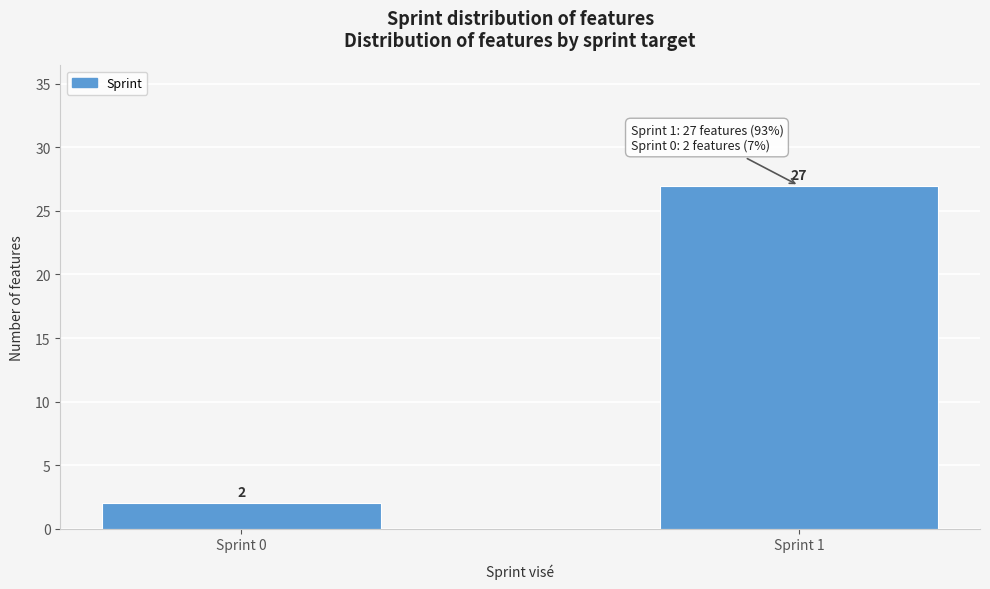

Reading left to right, list all the values displayed in this chart.

Sprint 0=2	Sprint 1=27